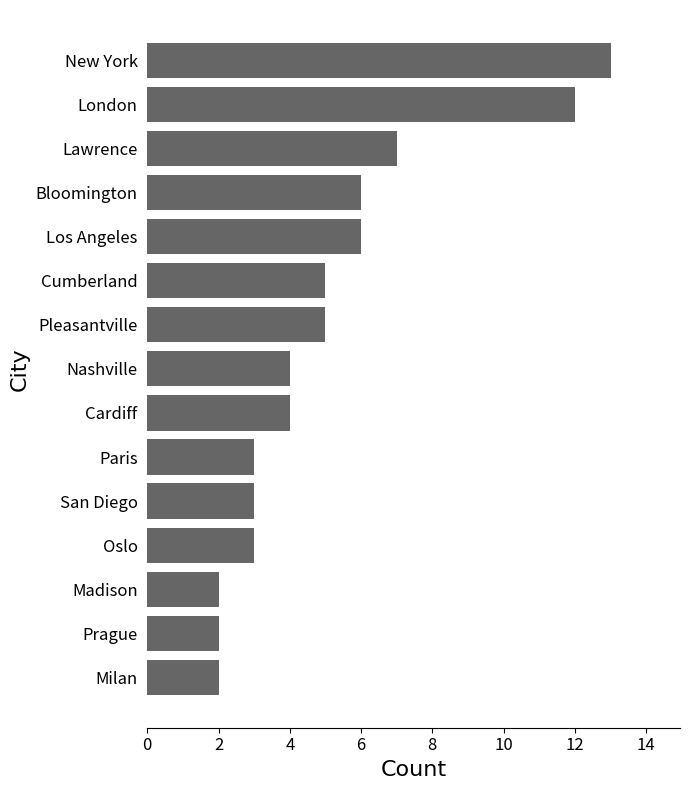

Approximately how many times larger is the value at Oslo compared to San Diego?

1.0